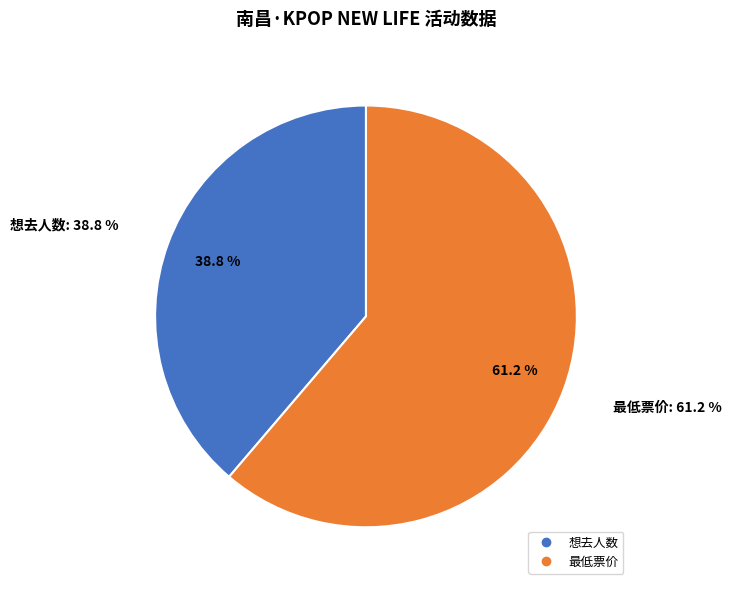

How many slices are in this pie chart?

2